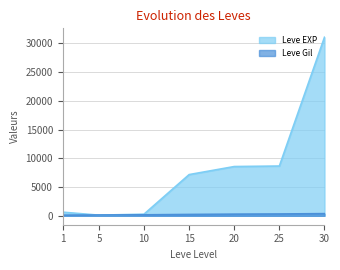

Is it true that Leve Gil equals 377 at 30?

True